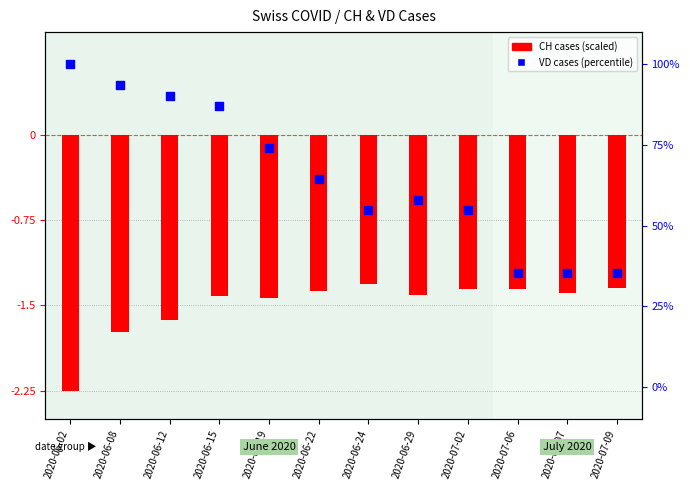

At which category is the sum across all series the highest?

2020-06-02